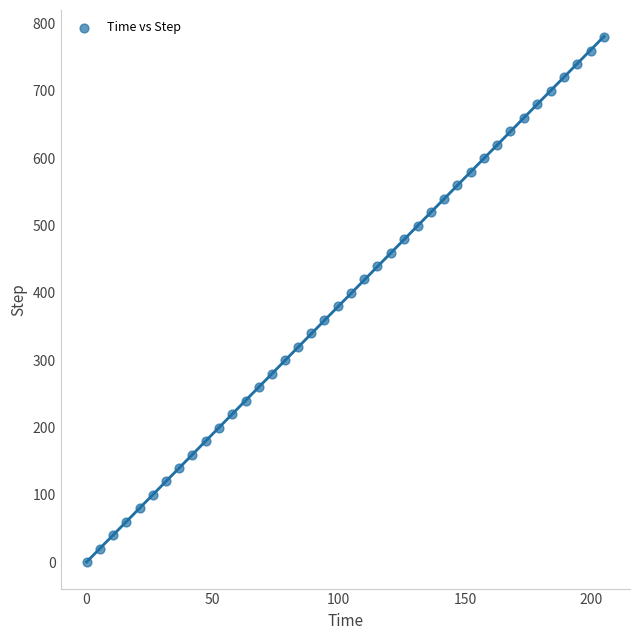

What is the range of Y values (max minus min)?

780